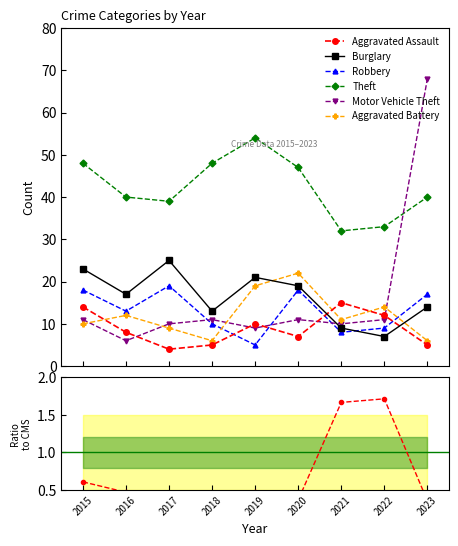

True or false: Theft and Aggravated Assault intersect in this chart.

False